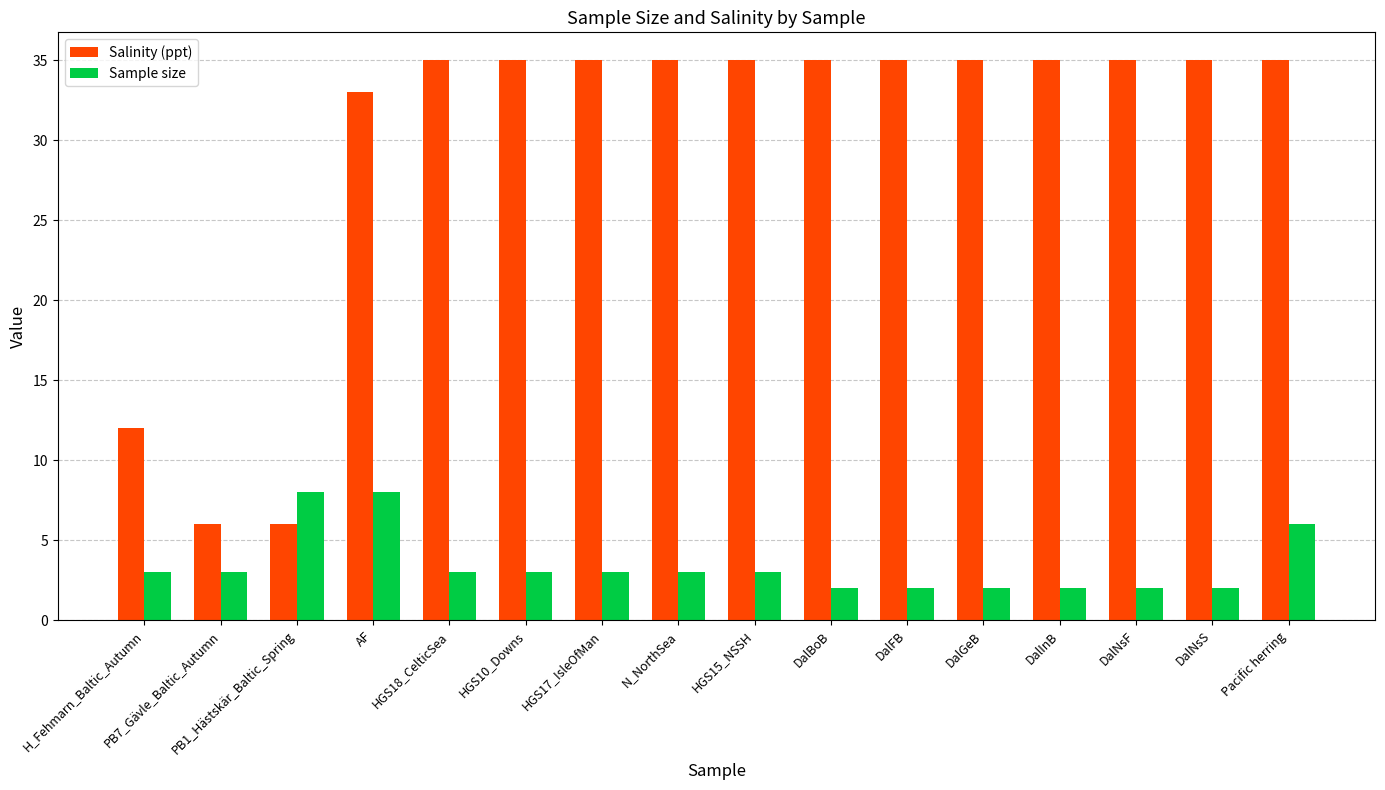

What is the total value across all series at H_Fehmarn_Baltic_Autumn?

15